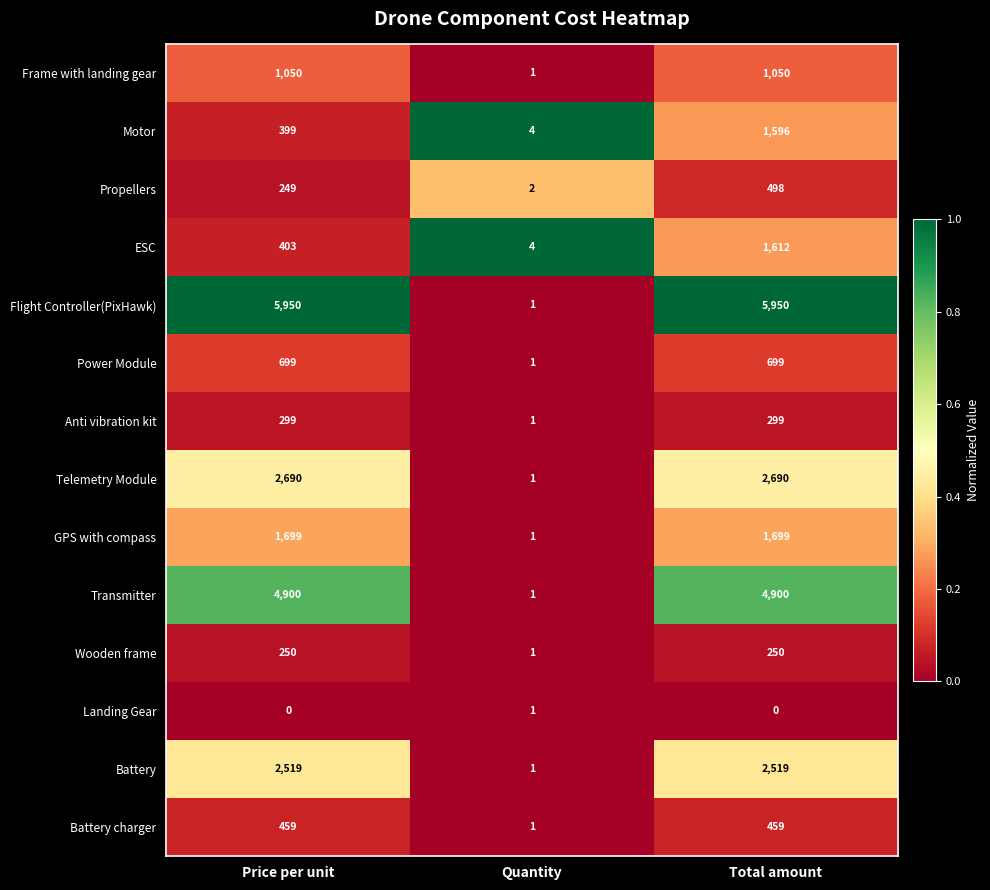

Which series changed the most between Price per unit and Total amount?

ESC